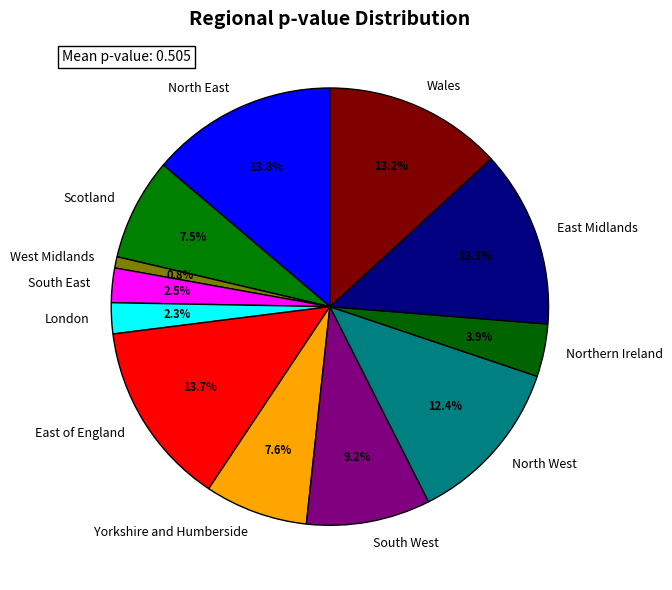

Between Scotland and East Midlands, which is larger?

East Midlands